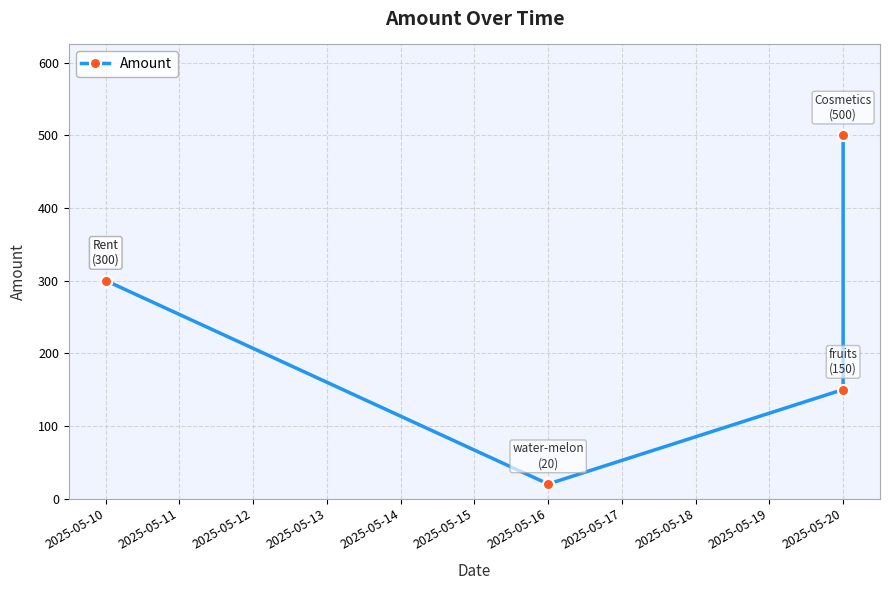

At which label is the value closest to 260?

2025-05-10